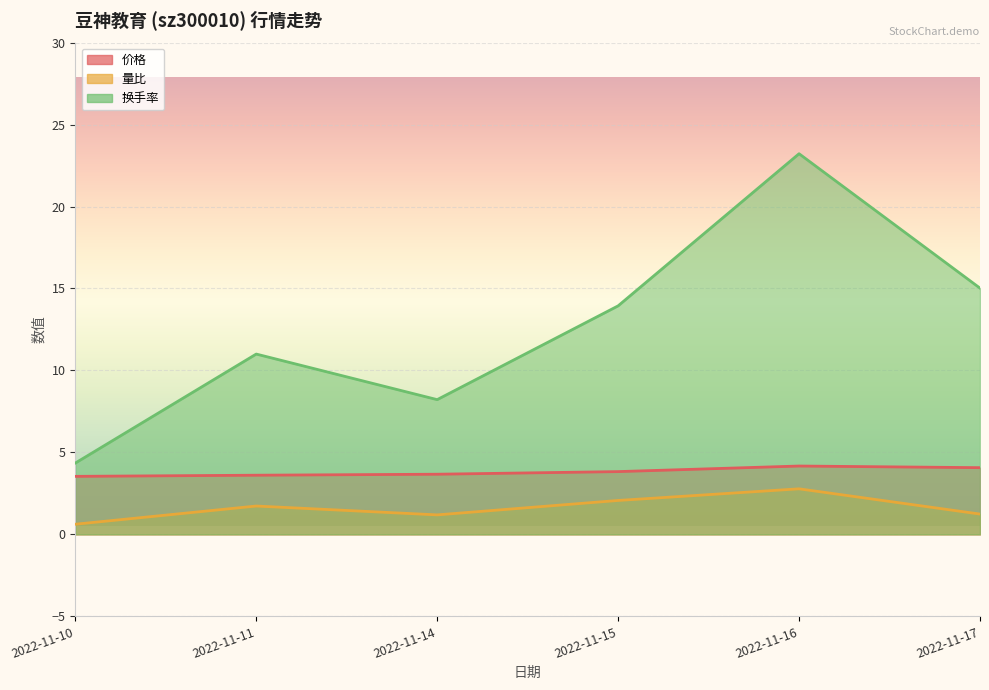

How many lines are shown in the chart?

3